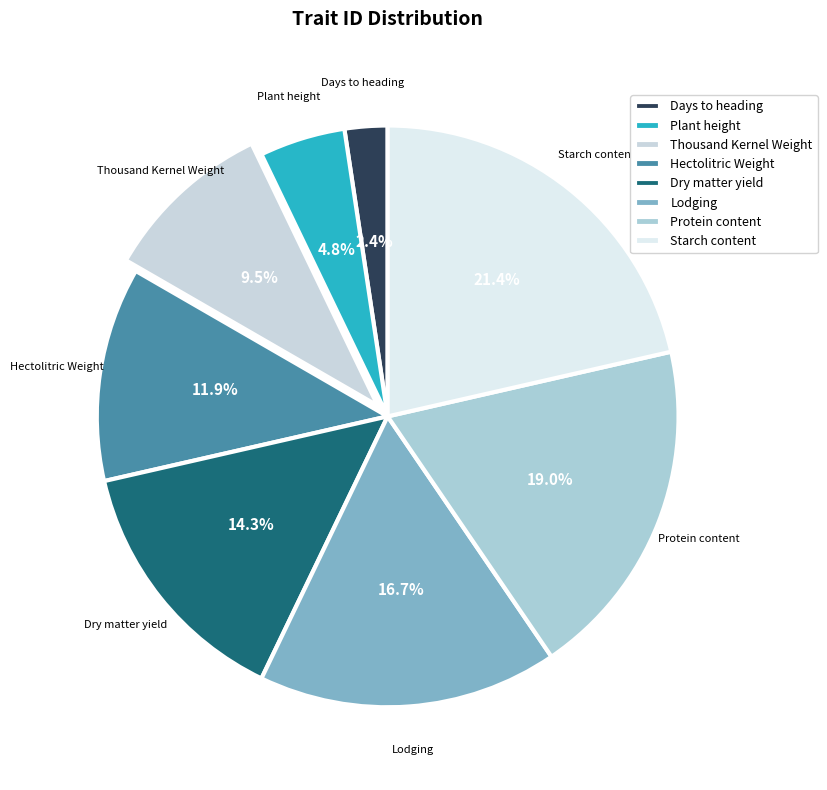

What is the largest slice in the pie chart?

Starch content